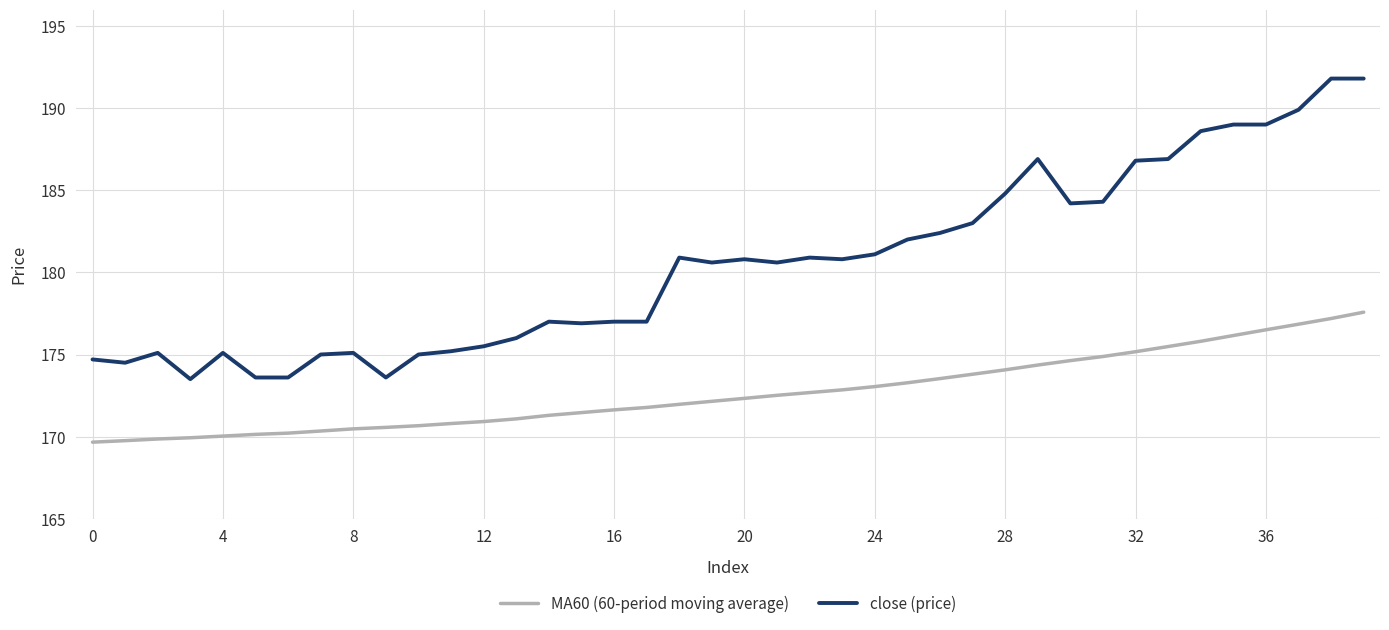

How many series are shown in this chart?

2